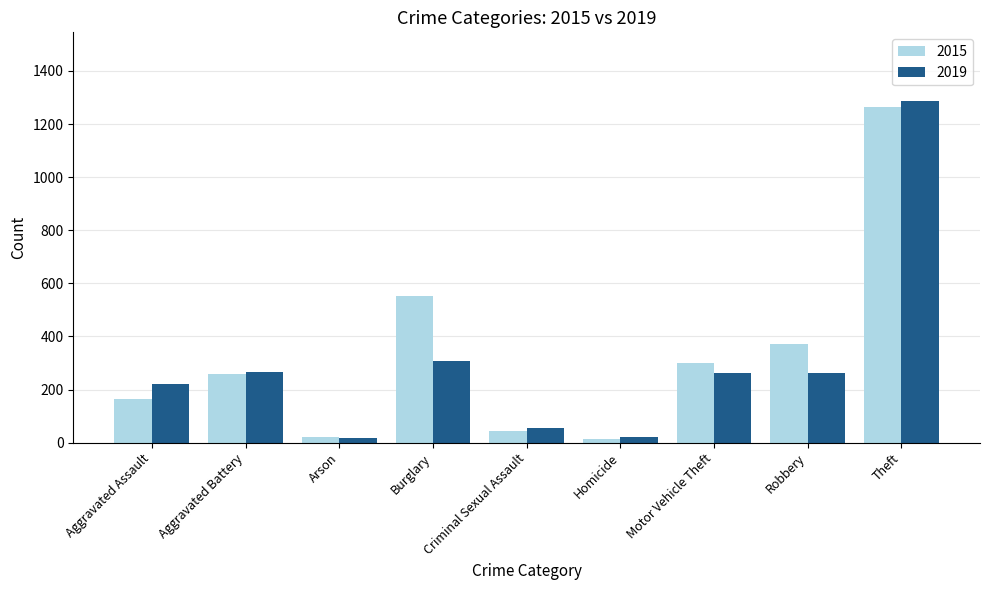

At how many categories does at least one series exceed 538?

2